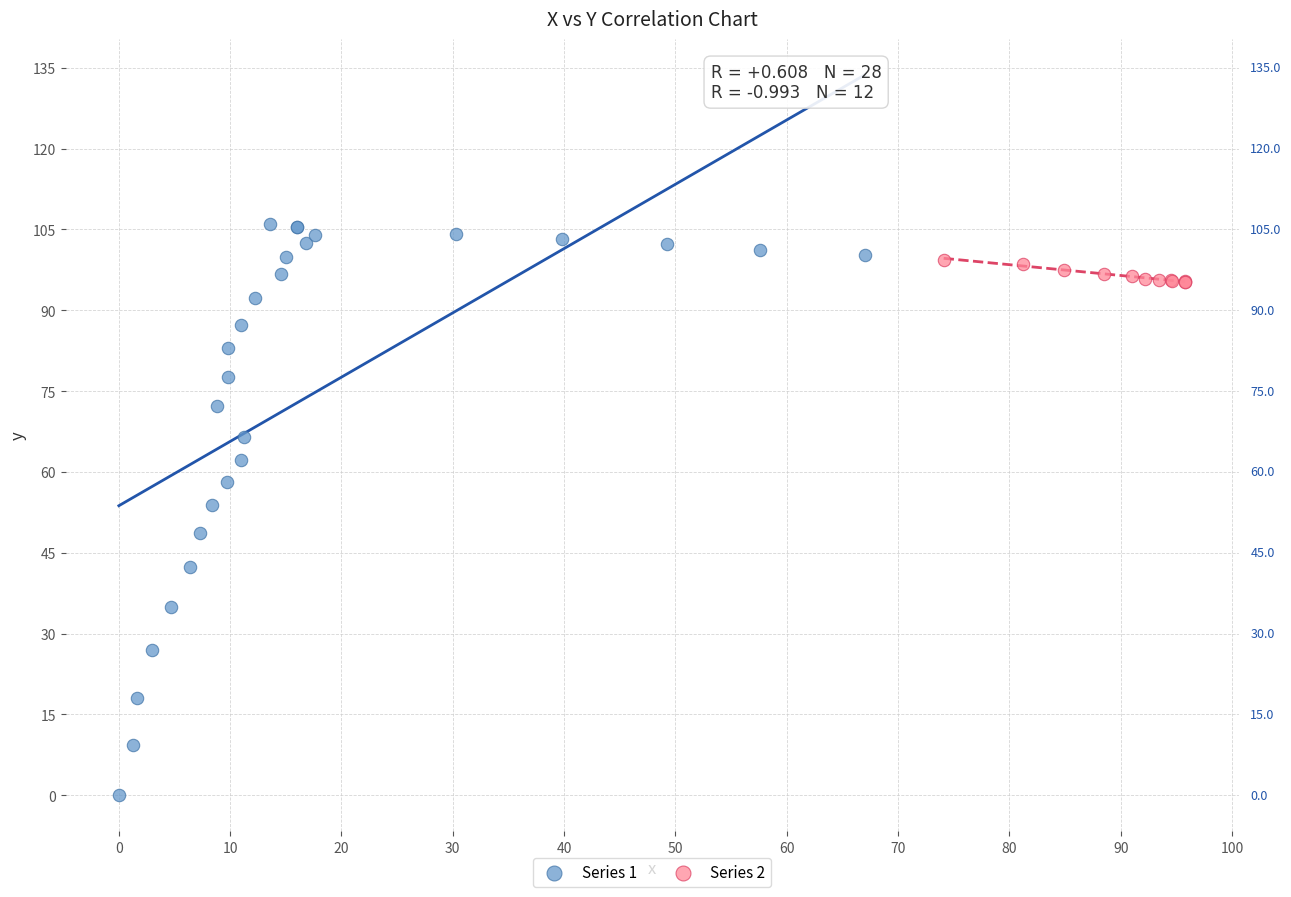

Which series has the widest spread of Y values?

Series 1